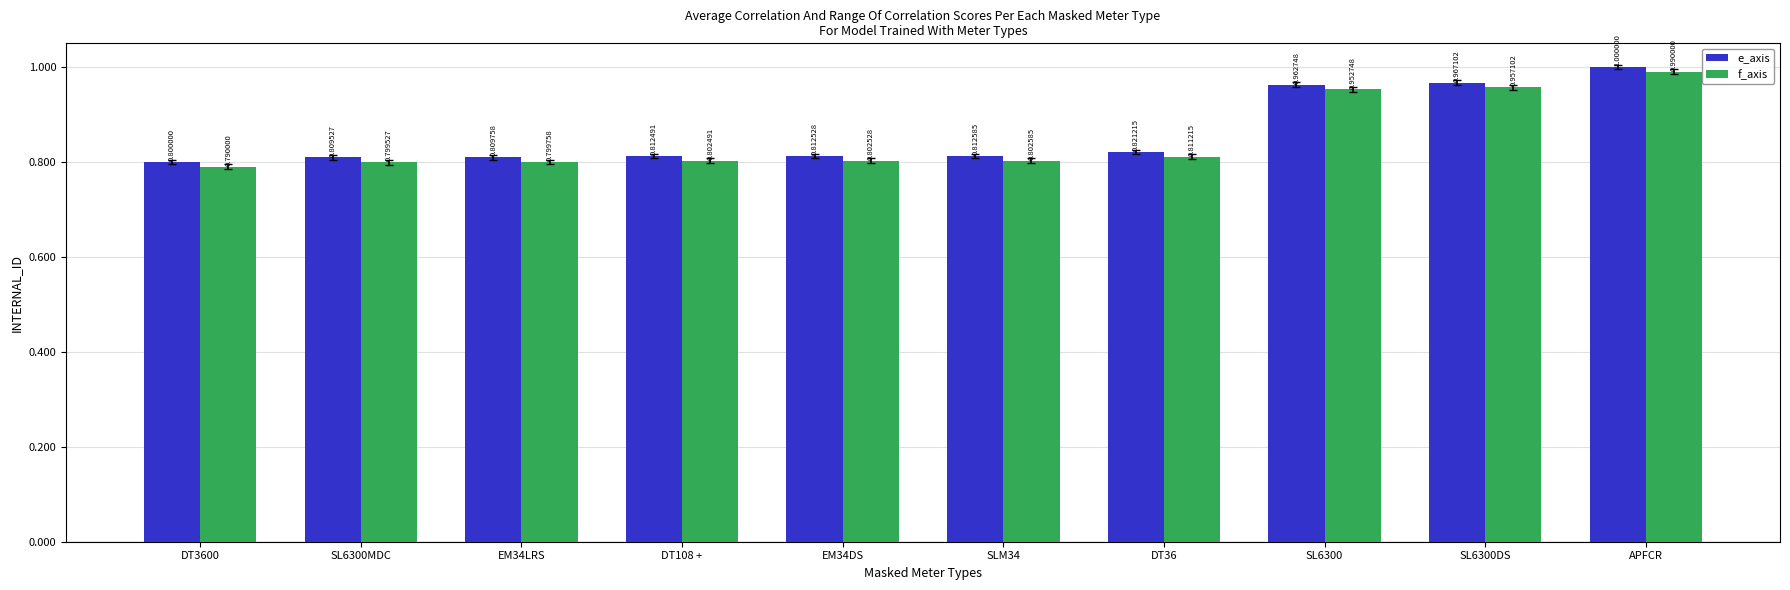

Which category has the highest value in the e_axis series?

APFCR